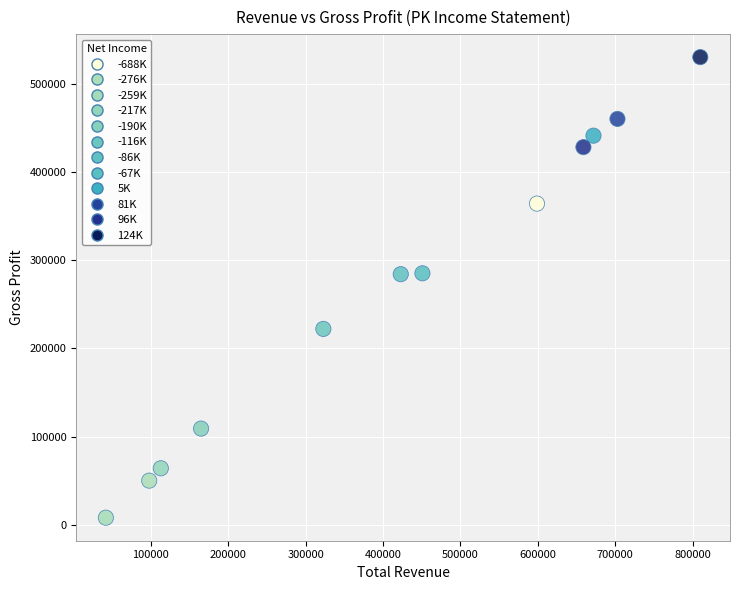

What is the range of Y values (max minus min)?

522000